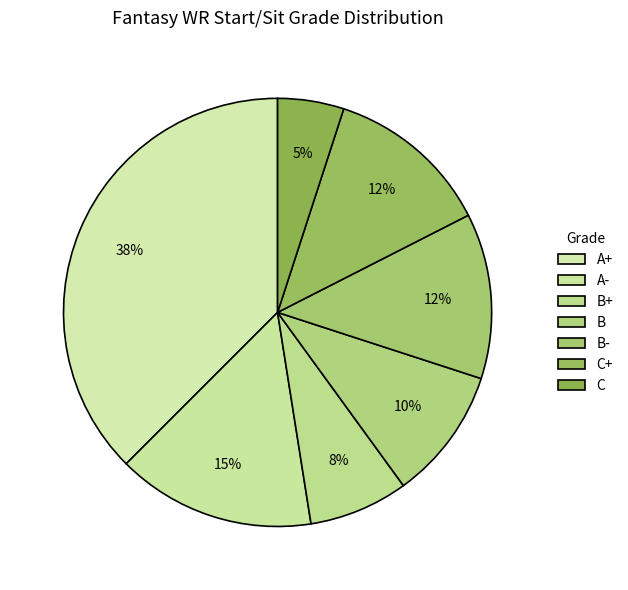

How many segments does this pie chart have?

7